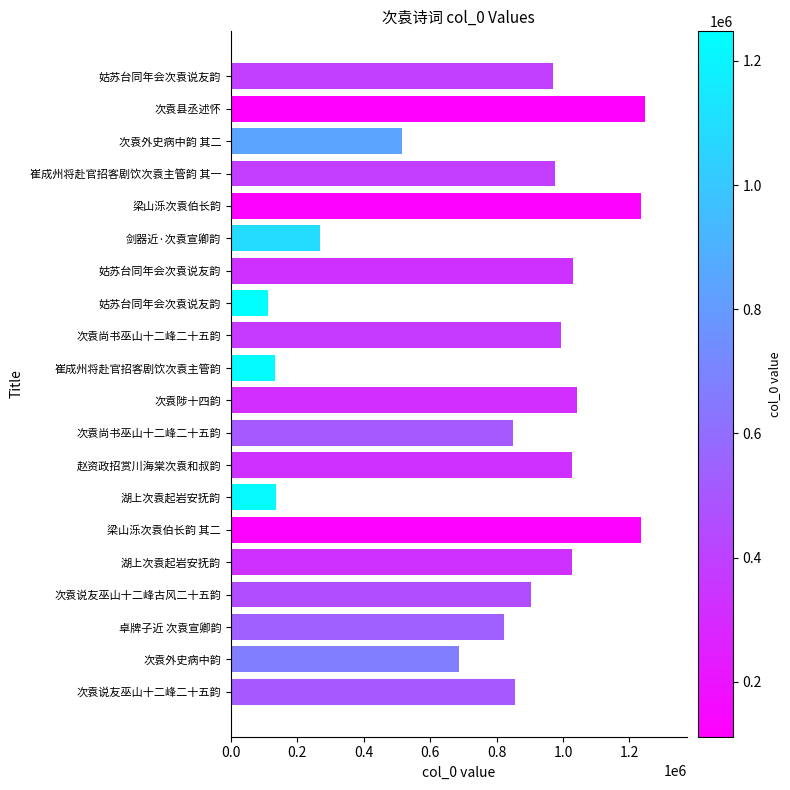

Are the bars horizontal?

Yes